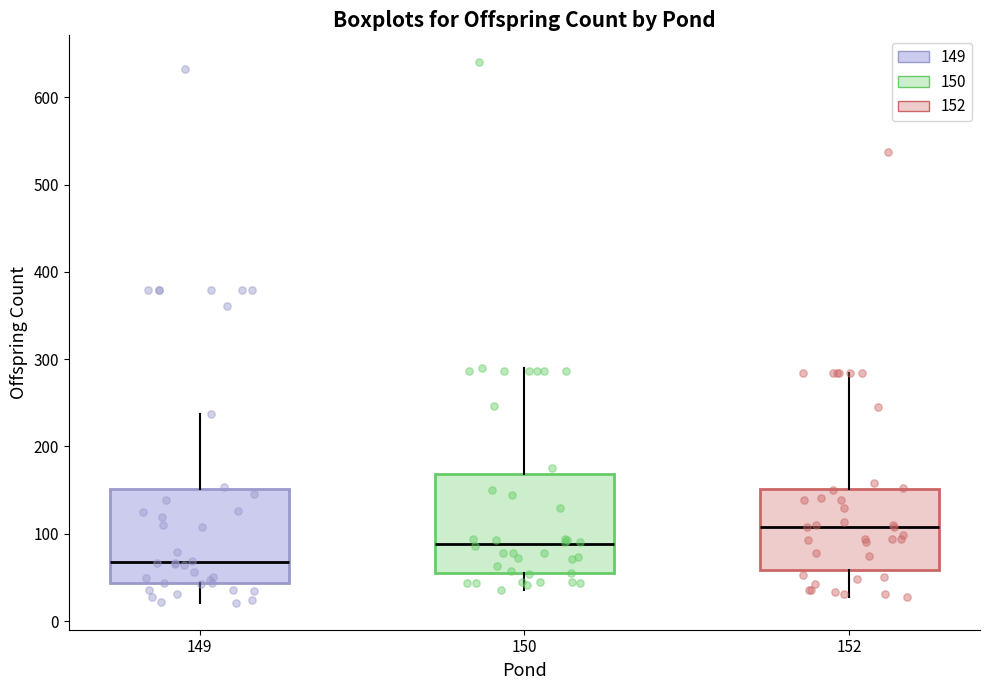

Reading left to right, transcribe this box plot: for each box, give where its median line is, the range the box spans, and where its two whiskers end, as read against the y-axis. The values are not printed on the chart, so give them approximately, as read against the axis.

149: median 70, box 40 to 150, whiskers 20 to 240
150: median 90, box 60 to 170, whiskers 40 to 290
152: median 110, box 60 to 150, whiskers 30 to 280